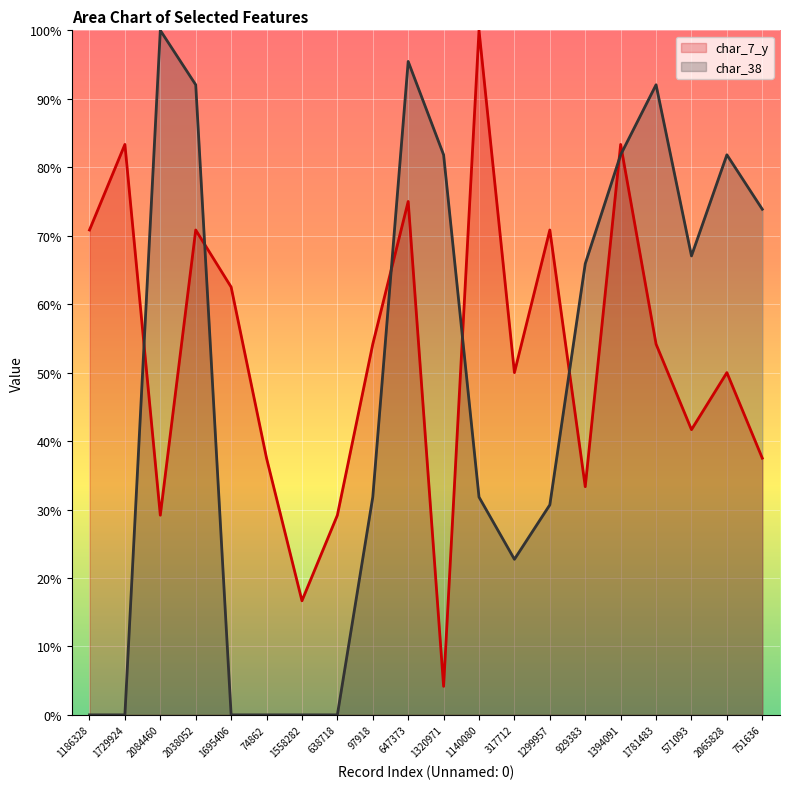

Which series has the widest spread of values?

char_38